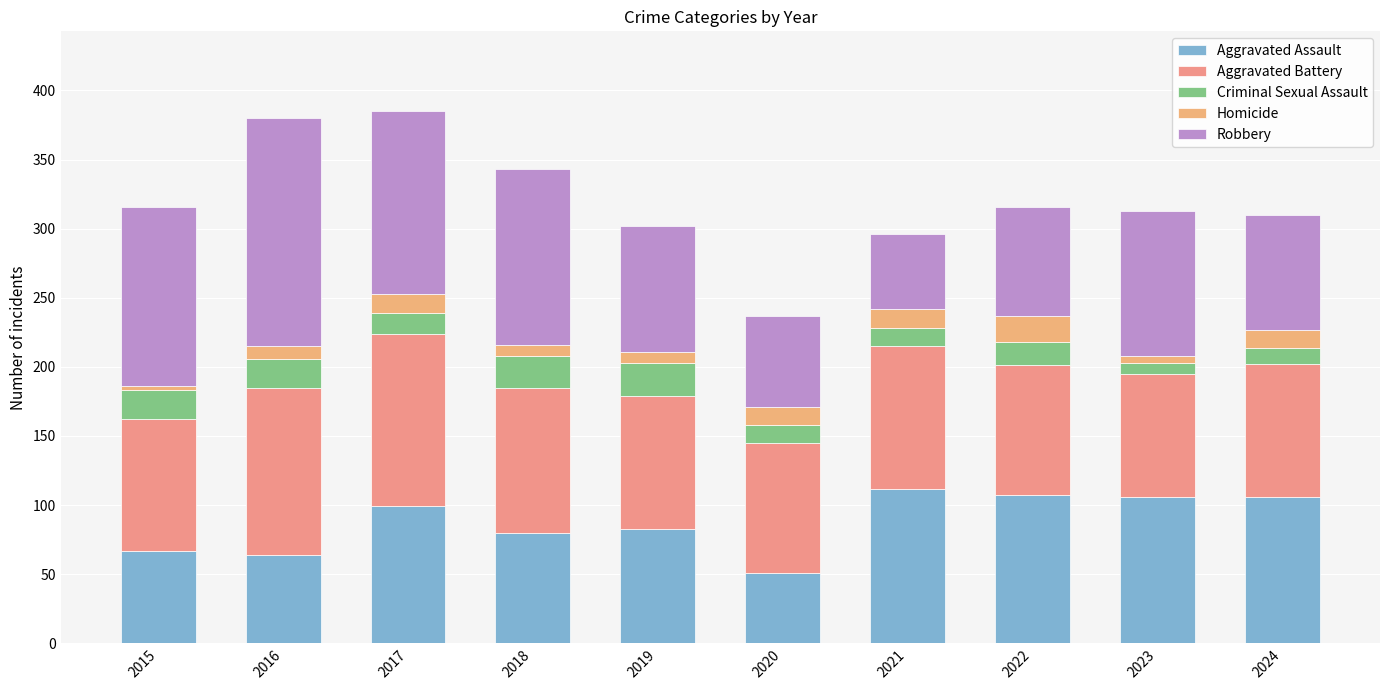

The value of Criminal Sexual Assault at 2019 is 32. True or false?

False